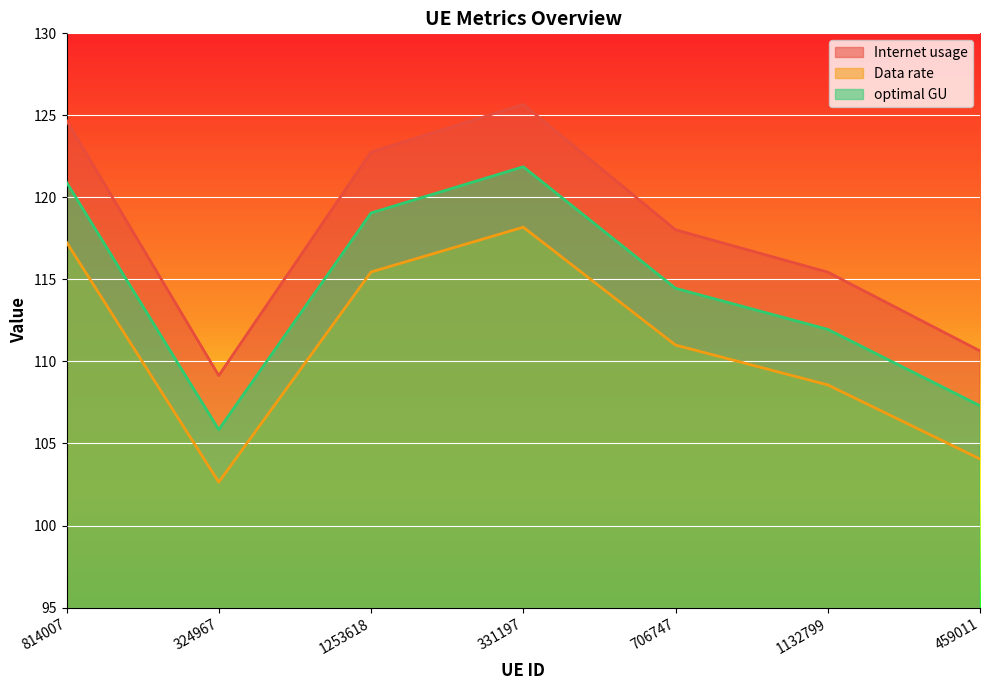

True or false: Data rate and Internet usage intersect in this chart.

False